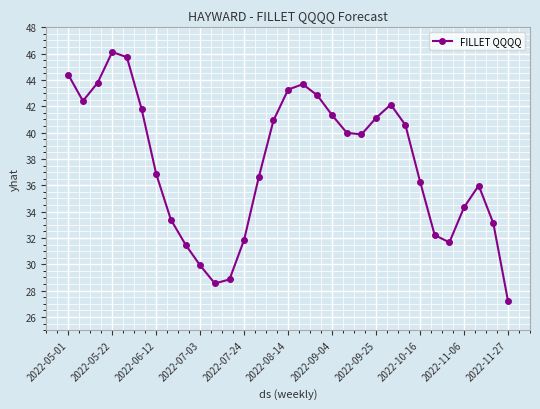

True or false: there are more than 2 points higher than both neighbors.

True